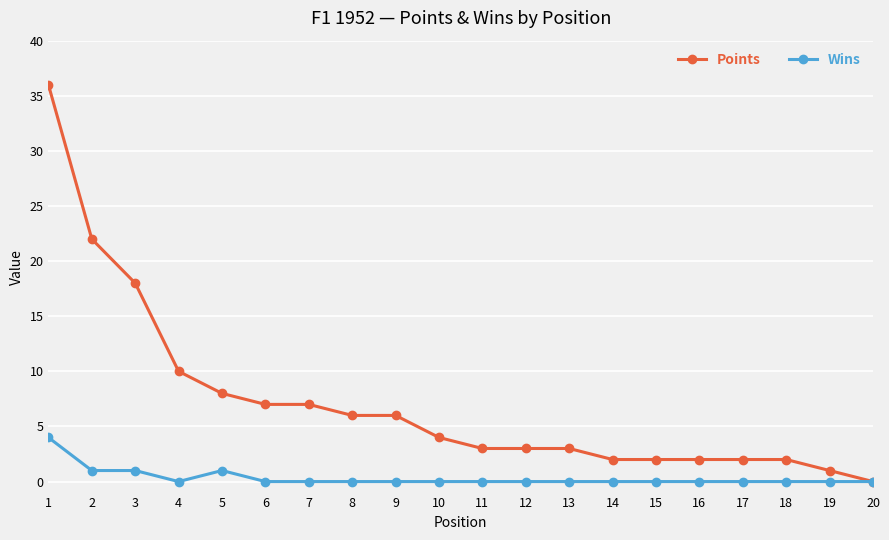

How many lines are shown in the chart?

2